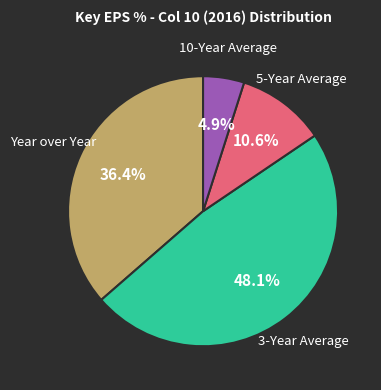

Is there any slice that represents more than half of the pie?

No